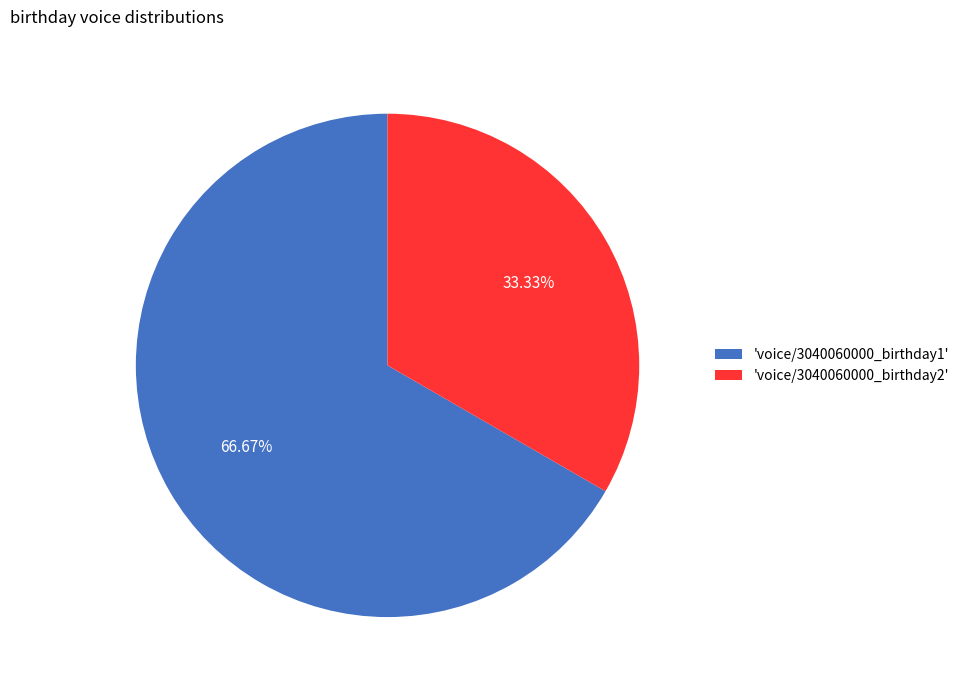

Which category has the smallest portion of the pie?

'voice/3040060000_birthday2'